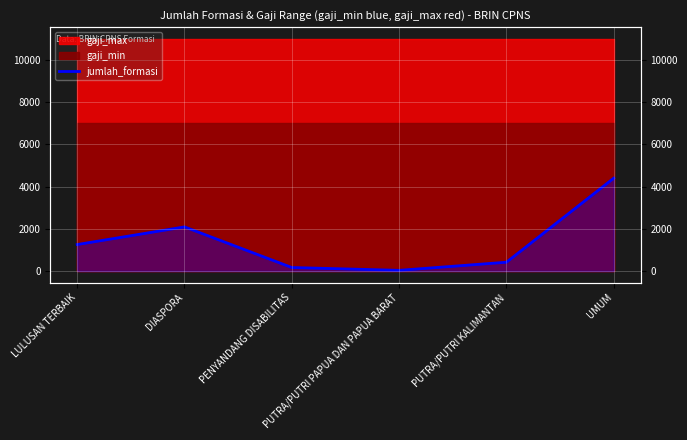

What is the difference between the values at PUTRA/PUTRI KALIMANTAN and UMUM?

3981.7